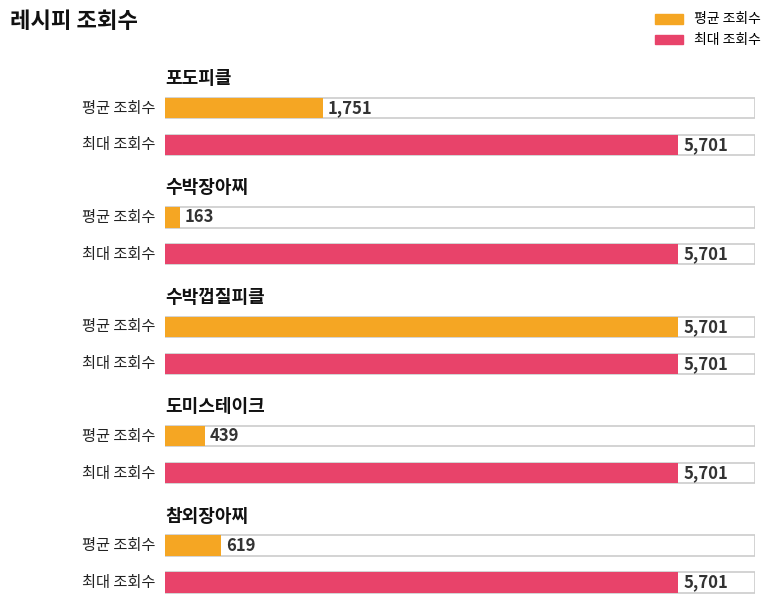

At which label does the data first exceed 619?

포도피클